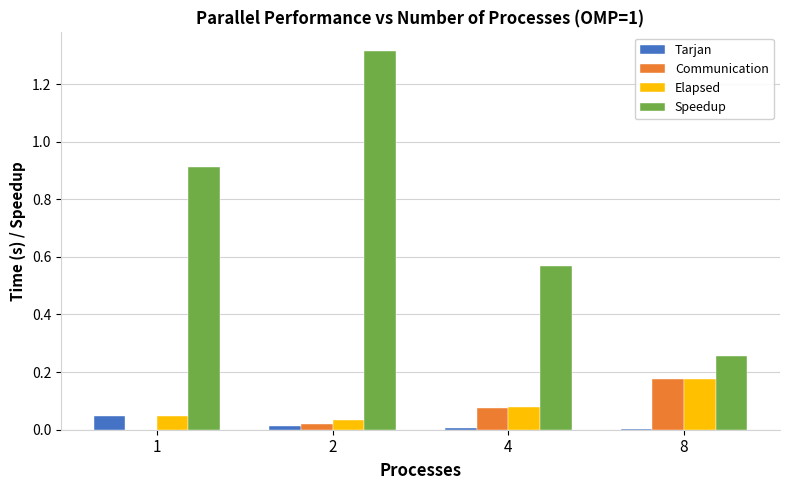

What is the sum of all Speedup values?

3.0